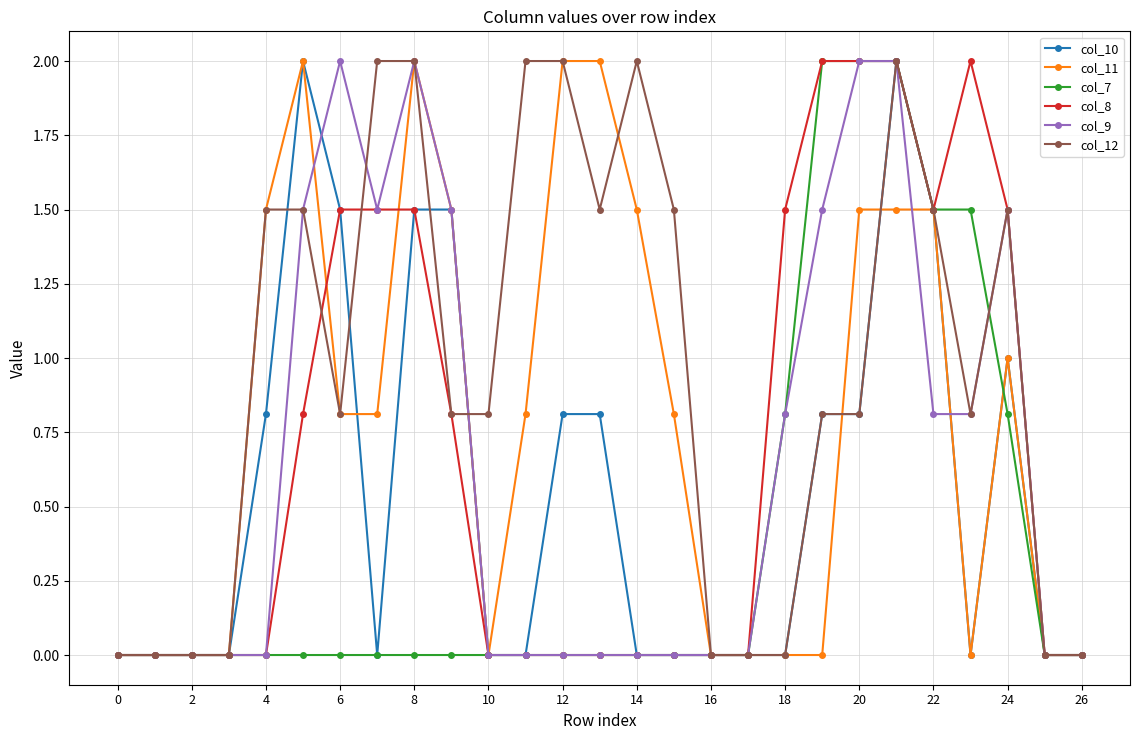

What is the highest value of the col_11 series?

2.0